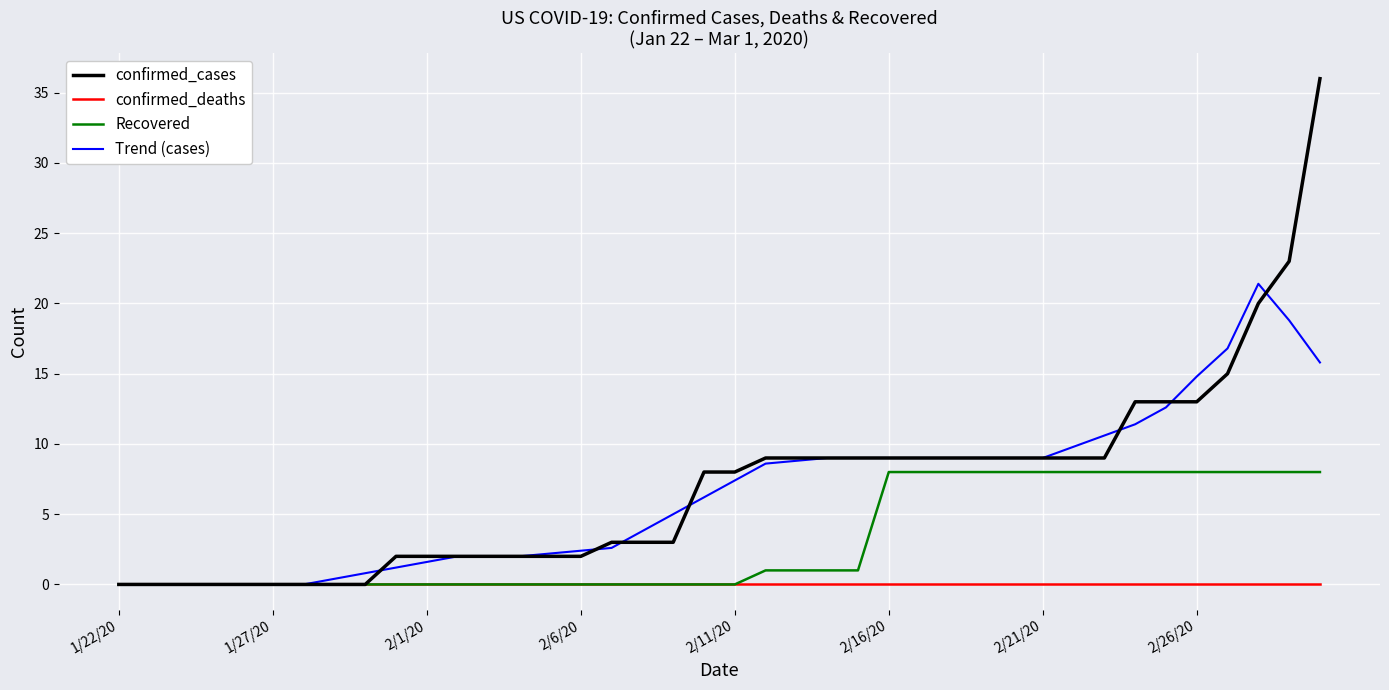

How many distinct data groups are displayed?

4